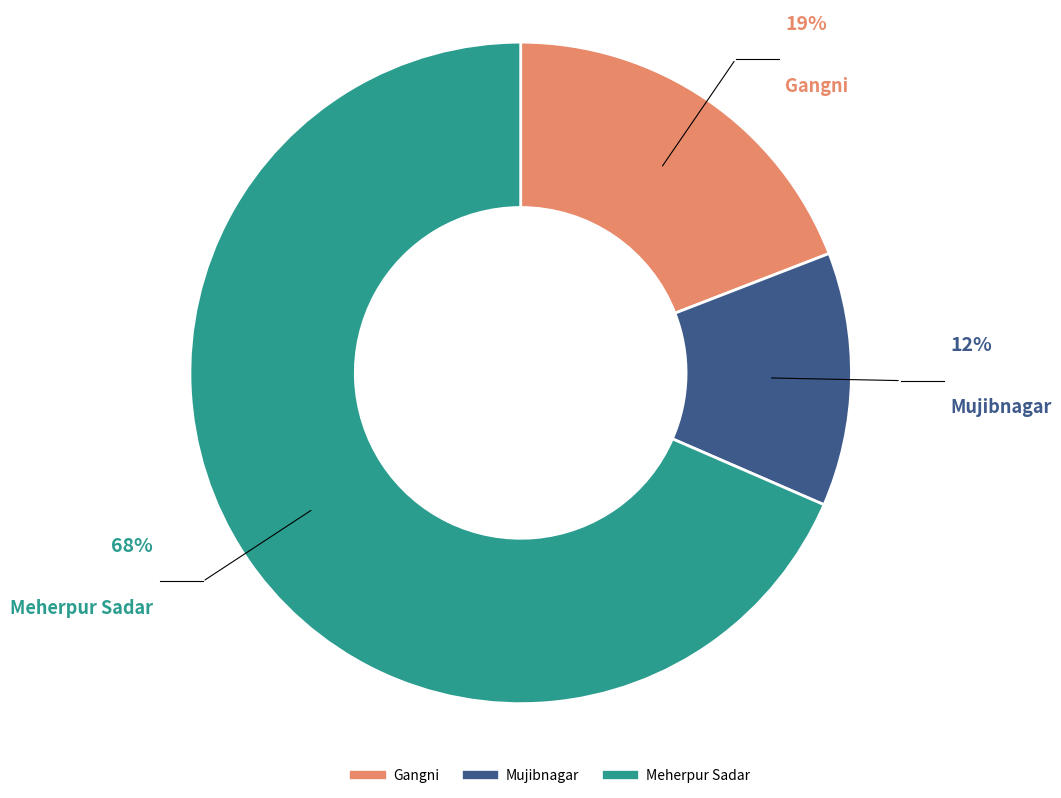

To the nearest percent, what portion does Gangni represent?

19%